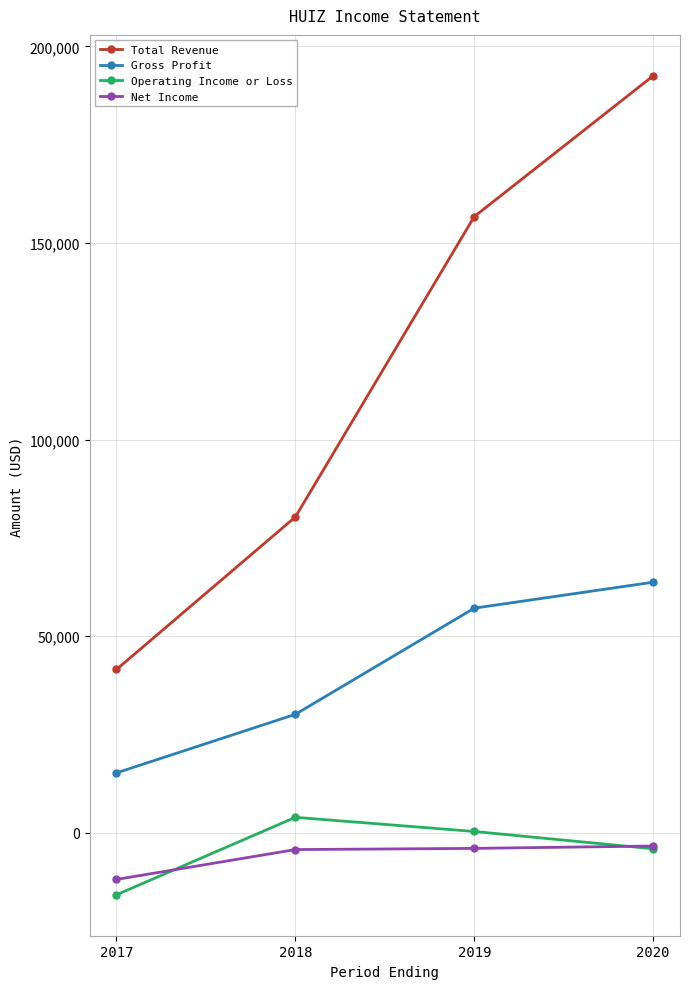

Which series has the largest range (max minus min)?

Total Revenue